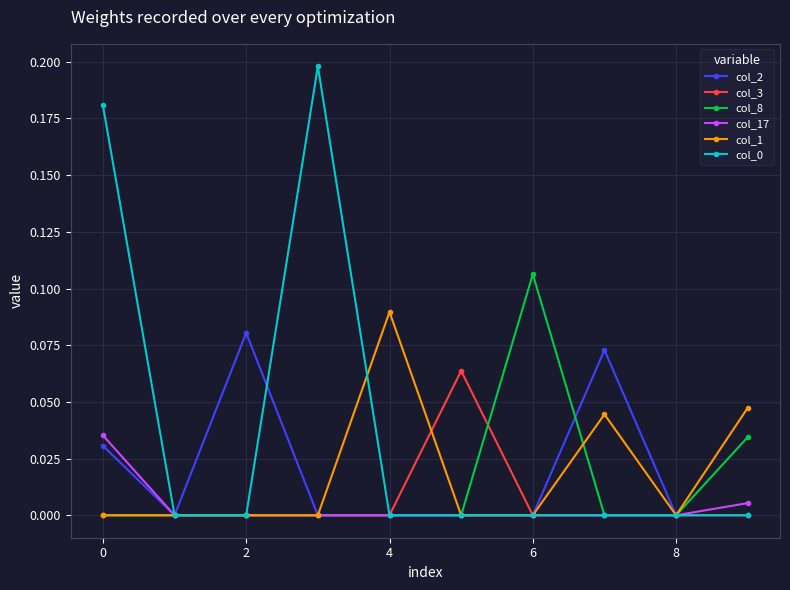

True or false: col_2 has more than 1 interior local peaks.

True